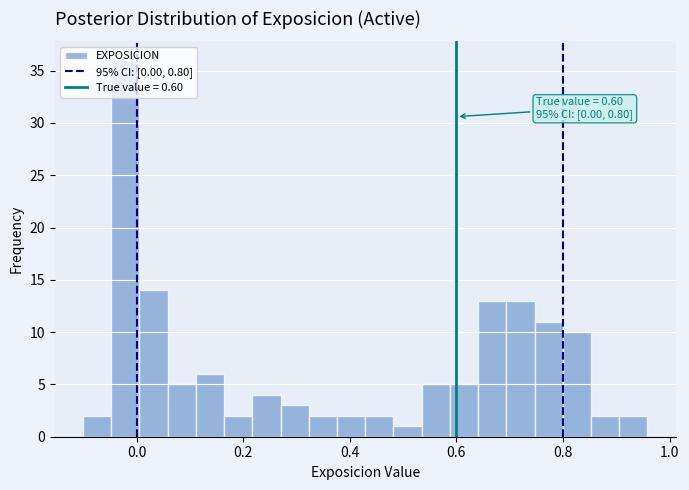

Read against the x-axis, roughly where is the centre of the tallest bar?

-0.02